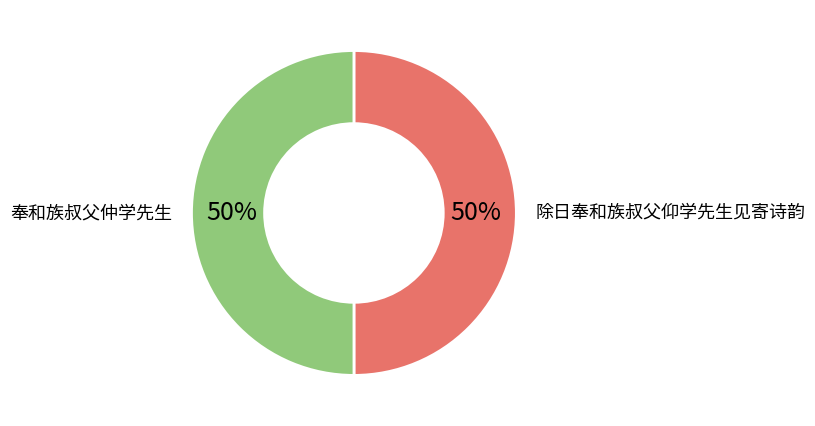

The 除日奉和族叔父仰学先生见寄诗韵 slice represents 50% of the pie. True or false?

True